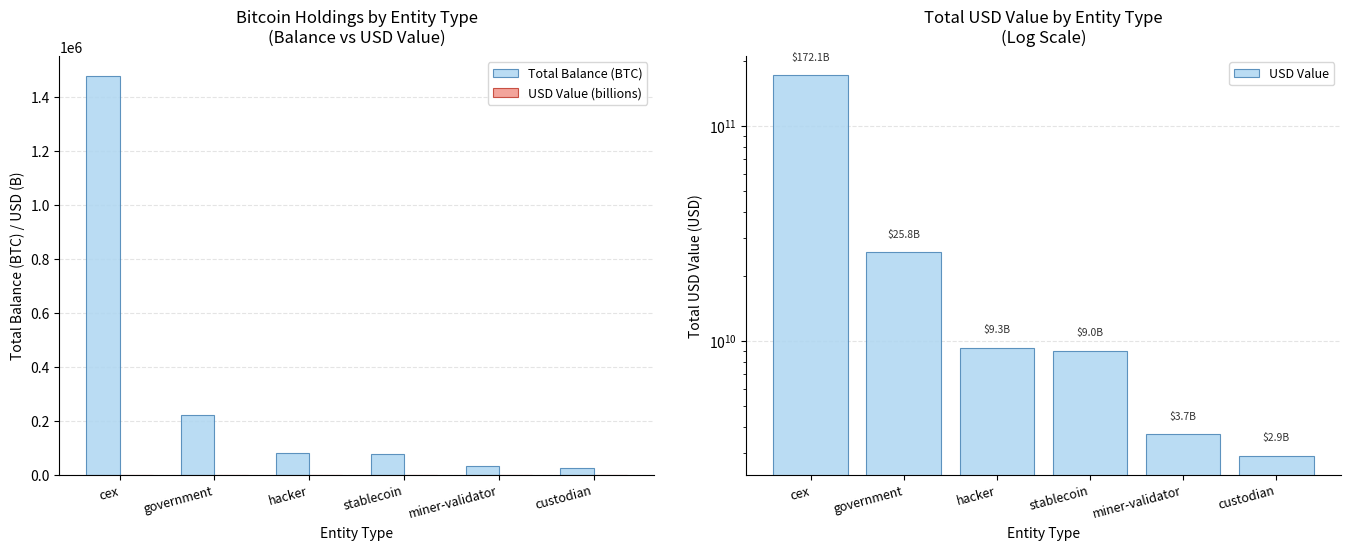

At which label is USD Value (billions) closest to 87?

government